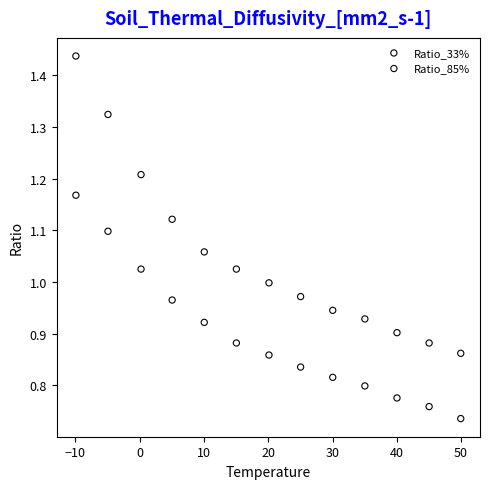

Across all data points, what is the range of X values (max minus min)?

59.9